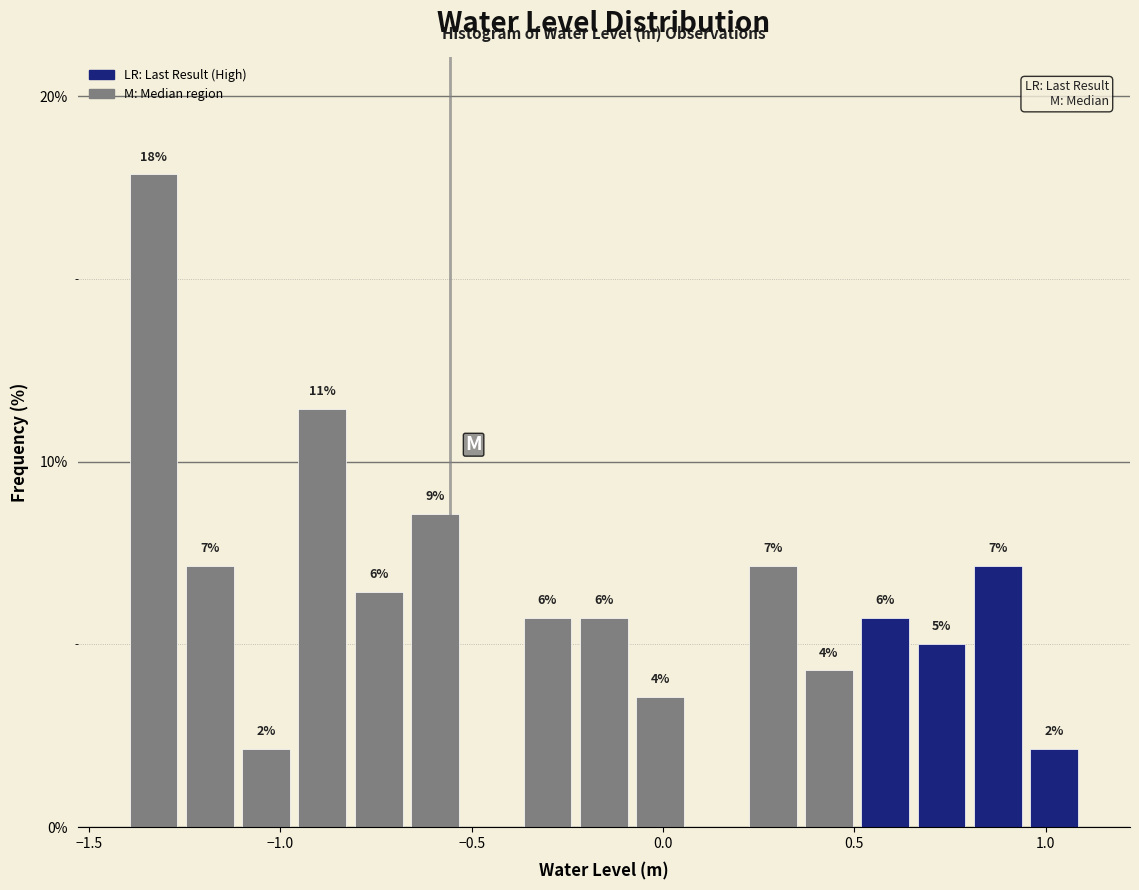

Read against the x-axis, roughly where is the centre of the tallest bar?

-1.35